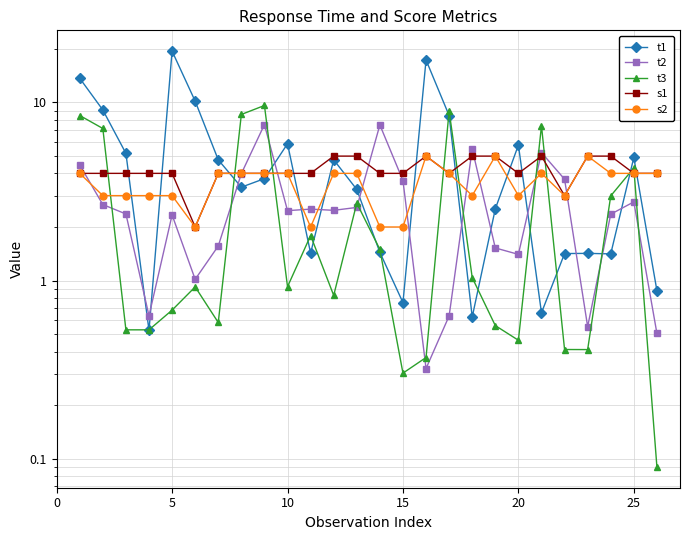

What is the maximum value shown in the chart?

19.4